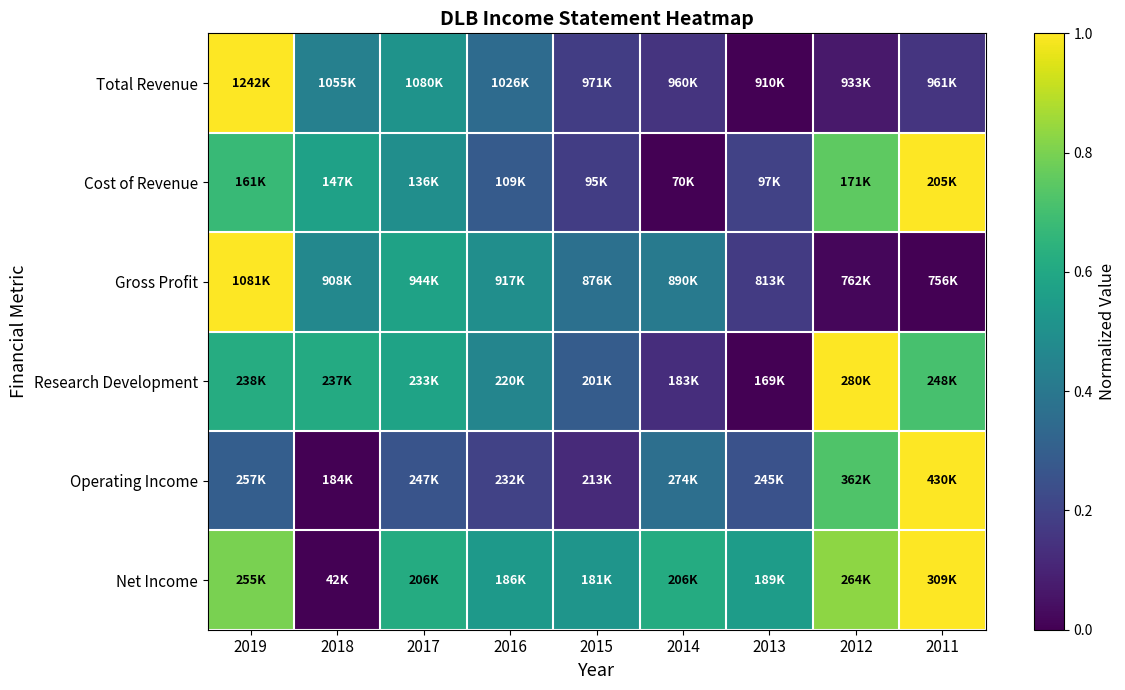

Reading left to right, extract all data points from this chart.

Total Revenue: 2019=1.0	2018=0.4	2017=0.5	2016=0.3	2015=0.2	2014=0.2	2013=0.0	2012=0.1	2011=0.2
Cost of Revenue: 2019=0.7	2018=0.6	2017=0.5	2016=0.3	2015=0.2	2014=0.0	2013=0.2	2012=0.8	2011=1.0
Gross Profit: 2019=1.0	2018=0.5	2017=0.6	2016=0.5	2015=0.4	2014=0.4	2013=0.2	2012=0.0	2011=0.0
Research Development: 2019=0.6	2018=0.6	2017=0.6	2016=0.5	2015=0.3	2014=0.1	2013=0.0	2012=1.0	2011=0.7
Operating Income: 2019=0.3	2018=0.0	2017=0.3	2016=0.2	2015=0.1	2014=0.4	2013=0.3	2012=0.7	2011=1.0
Net Income: 2019=0.8	2018=0.0	2017=0.6	2016=0.5	2015=0.5	2014=0.6	2013=0.6	2012=0.8	2011=1.0